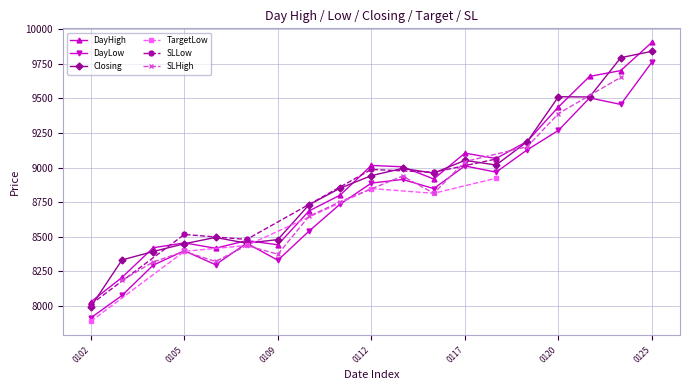

Read the DayLow value at 20120120.

9268.5